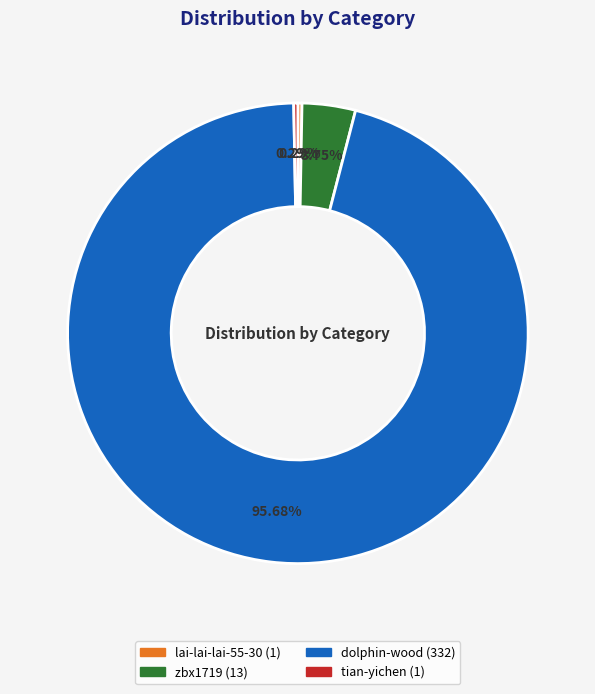

How many slices are in this pie chart?

4